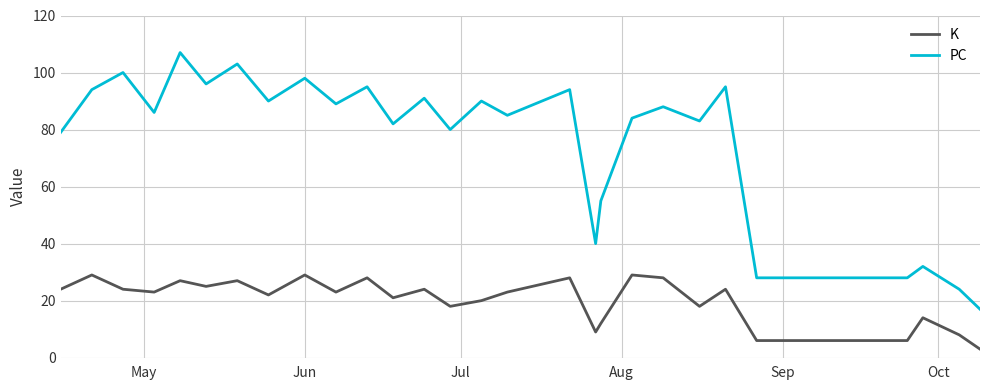

Which series has the largest range (max minus min)?

PC